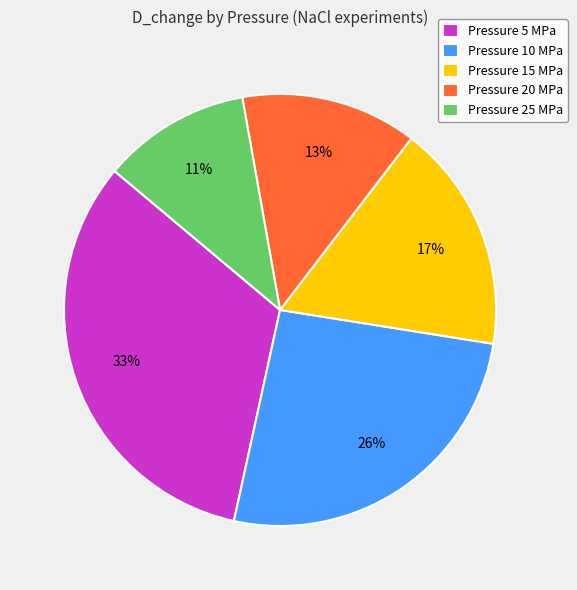

Between Pressure 5 MPa and Pressure 15 MPa, which is larger?

Pressure 5 MPa